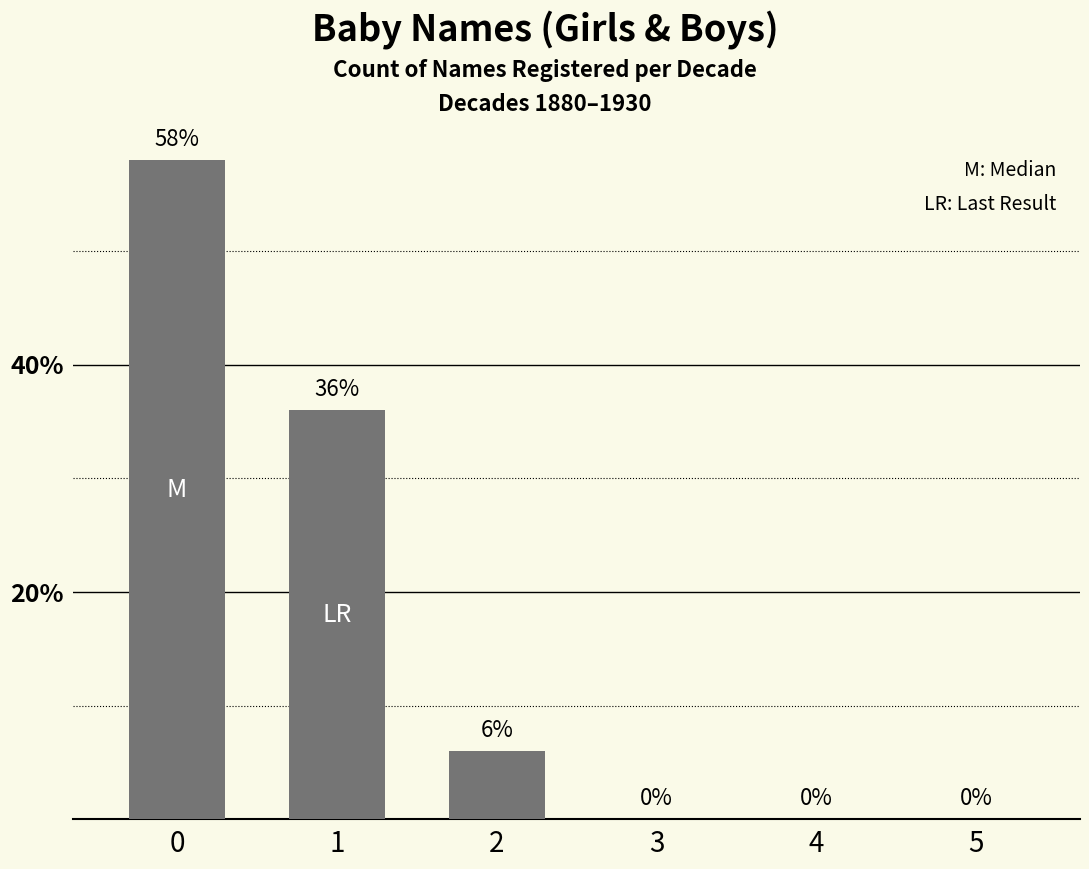

What is the change in value from 0 to 2?

-52